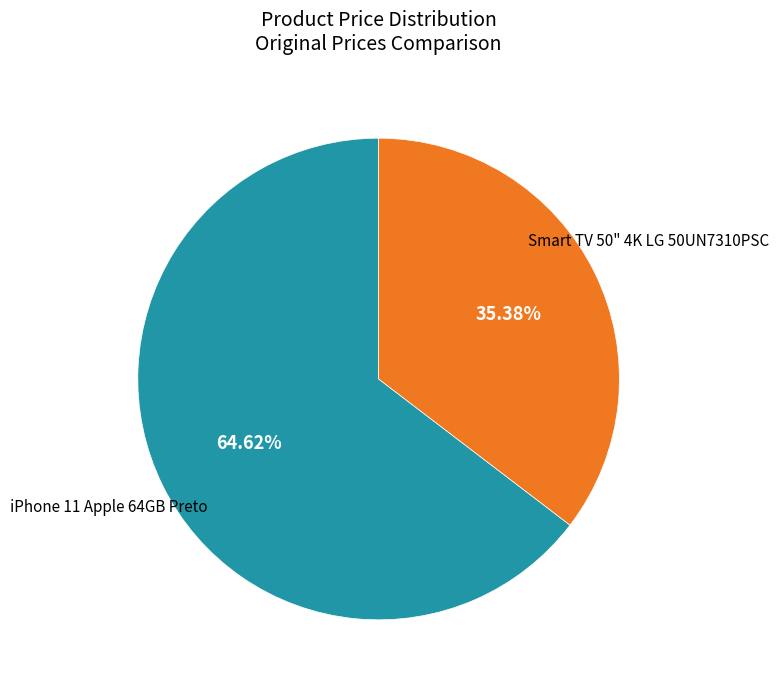

Does any single category account for the majority?

Yes